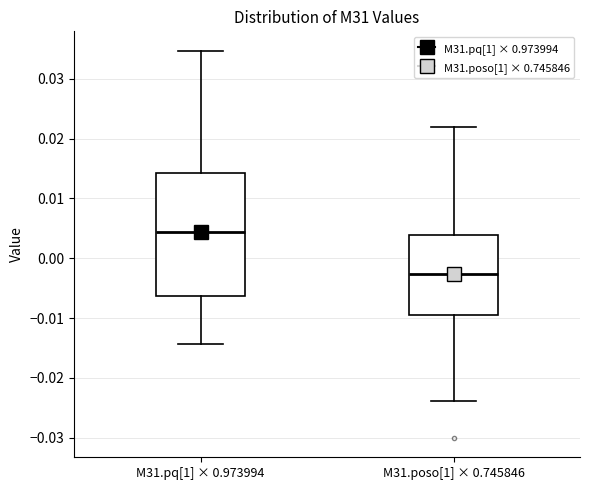

Where does the lower whisker of the box for M31.pq[1] × 0.973994 end on the y-axis? The values are not printed on the chart, so give them approximately, as read against the axis.

-0.014